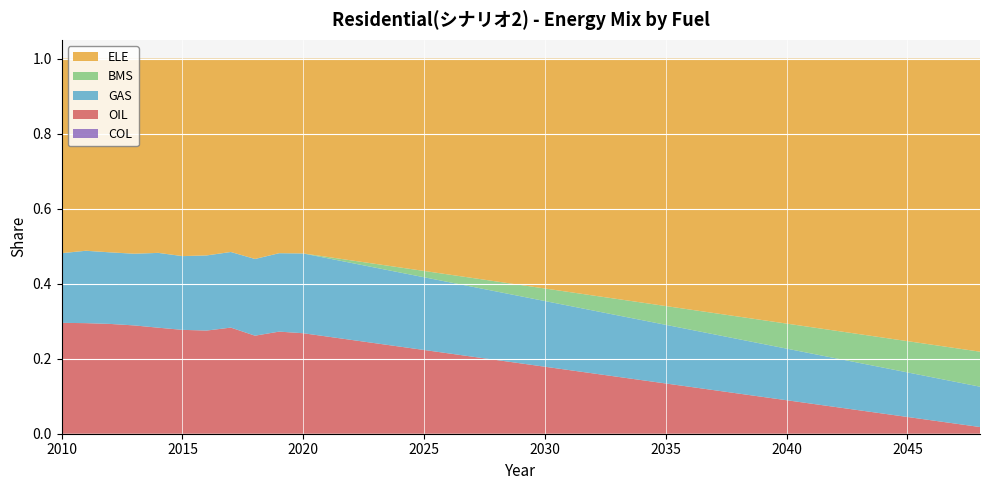

Reading right to left, list all the values displayed in this chart.

GAS: 38=0.1	37=0.1	36=0.1	35=0.1	34=0.1	33=0.1	32=0.1	31=0.1	30=0.1	29=0.1	28=0.1	27=0.1	26=0.2	25=0.2	24=0.2	23=0.2	22=0.2	21=0.2	20=0.2	19=0.2	18=0.2	17=0.2	16=0.2	15=0.2	14=0.2	13=0.2	12=0.2	11=0.2	10=0.2	9=0.2	8=0.2	7=0.2	6=0.2	5=0.2	4=0.2	3=0.2	2=0.2	1=0.2	0=0.2
BMS: 38=0.1	37=0.1	36=0.1	35=0.1	34=0.1	33=0.1	32=0.1	31=0.1	30=0.1	29=0.1	28=0.1	27=0.1	26=0.1	25=0.1	24=0.0	23=0.0	22=0.0	21=0.0	20=0.0	19=0.0	18=0.0	17=0.0	16=0.0	15=0.0	14=0.0	13=0.0	12=0.0	11=0.0	10=0.0	9=0.0	8=0.0	7=0.0	6=0.0	5=0.0	4=0.0	3=0.0	2=0.0	1=0.0	0=0.0
ELE: 38=0.8	37=0.8	36=0.8	35=0.8	34=0.7	33=0.7	32=0.7	31=0.7	30=0.7	29=0.7	28=0.7	27=0.7	26=0.7	25=0.7	24=0.7	23=0.6	22=0.6	21=0.6	20=0.6	19=0.6	18=0.6	17=0.6	16=0.6	15=0.6	14=0.6	13=0.5	12=0.5	11=0.5	10=0.5	9=0.5	8=0.5	7=0.5	6=0.5	5=0.5	4=0.5	3=0.5	2=0.5	1=0.5	0=0.5
OIL: 38=0.0	37=0.0	36=0.0	35=0.0	34=0.1	33=0.1	32=0.1	31=0.1	30=0.1	29=0.1	28=0.1	27=0.1	26=0.1	25=0.1	24=0.1	23=0.2	22=0.2	21=0.2	20=0.2	19=0.2	18=0.2	17=0.2	16=0.2	15=0.2	14=0.2	13=0.2	12=0.2	11=0.3	10=0.3	9=0.3	8=0.3	7=0.3	6=0.3	5=0.3	4=0.3	3=0.3	2=0.3	1=0.3	0=0.3
COL: 38=0.0	37=0.0	36=0.0	35=0.0	34=0.0	33=0.0	32=0.0	31=0.0	30=0.0	29=0.0	28=0.0	27=0.0	26=0.0	25=0.0	24=0.0	23=0.0	22=0.0	21=0.0	20=0.0	19=0.0	18=0.0	17=0.0	16=0.0	15=0.0	14=0.0	13=0.0	12=0.0	11=0.0	10=0.0	9=0.0	8=0.0	7=0.0	6=0.0	5=0.0	4=0.0	3=0.0	2=0.0	1=0.0	0=0.0